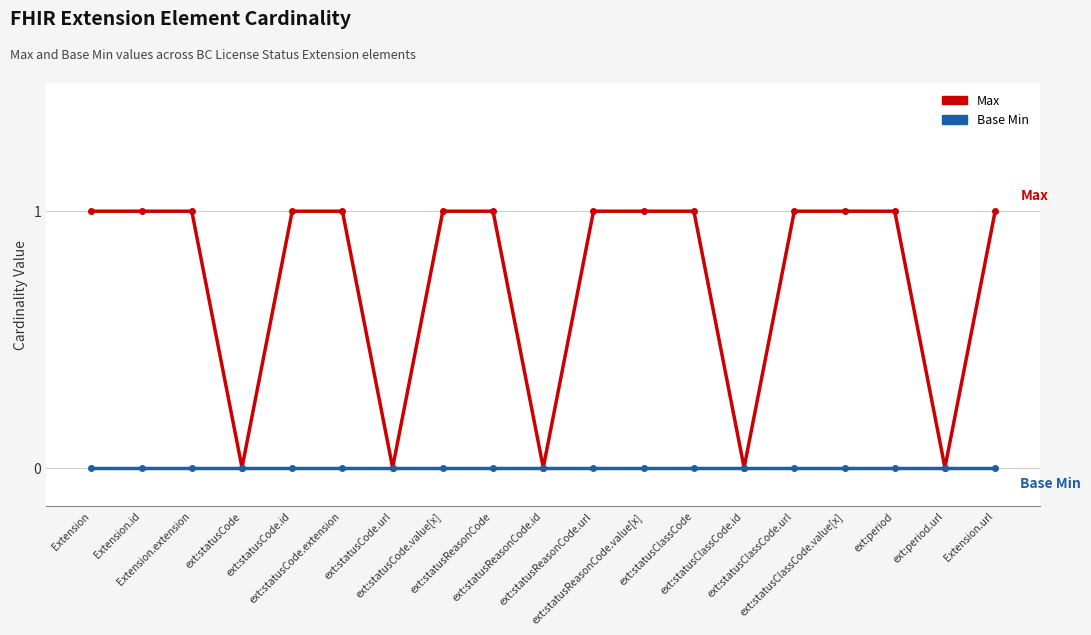

Which series has the largest range (max minus min)?

Max